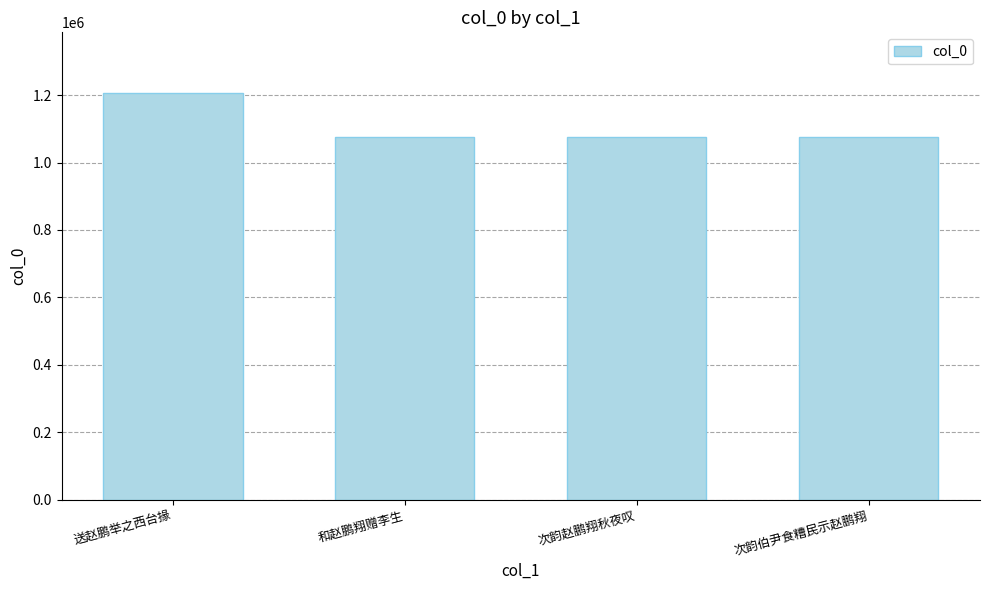

What is the value of the 3rd bar from the left?

1074990